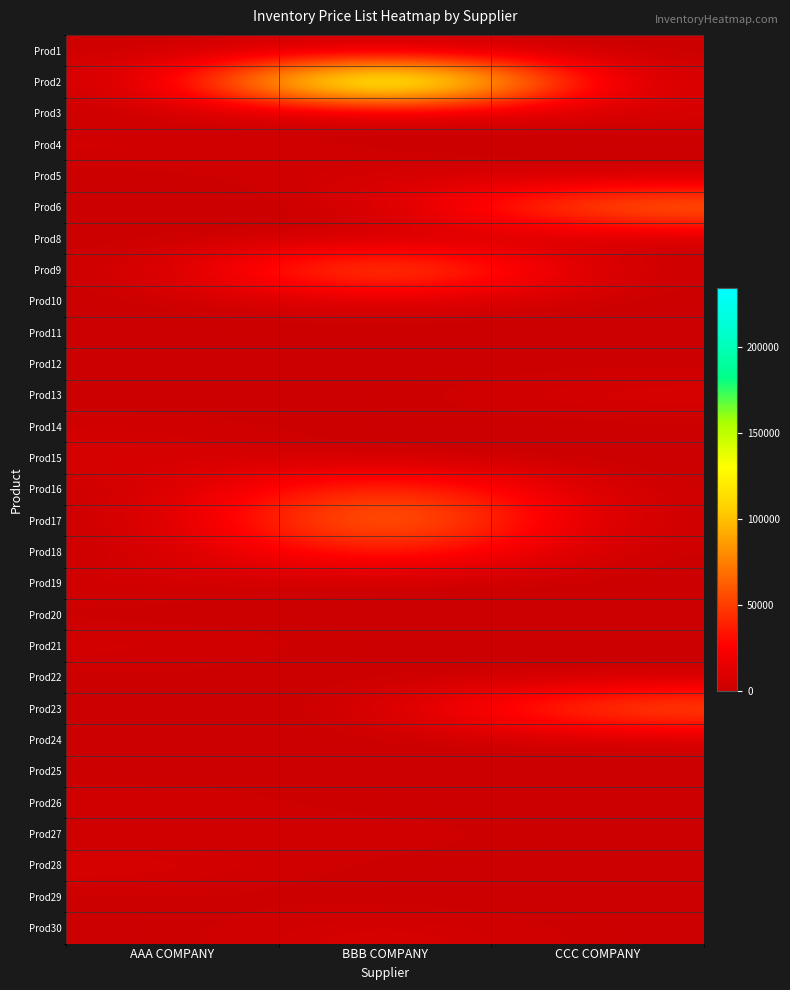

List the series in order of their peak value, highest first.

Prod2, Prod17, Prod9, Prod6, Prod23, Prod16, Prod18, Prod10, Prod13, Prod28, Prod30, Prod5, Prod15, Prod21, Prod4, Prod3, Prod27, Prod26, Prod19, Prod14, Prod1, Prod11, Prod29, Prod8, Prod20, Prod22, Prod24, Prod25, Prod12